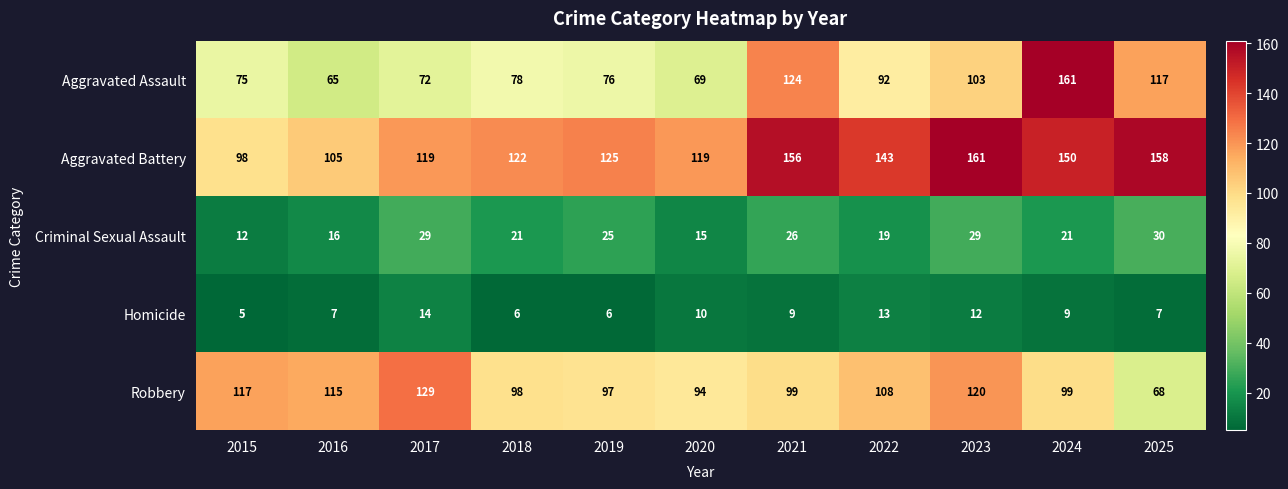

Which series has the largest total across all categories?

Aggravated Battery